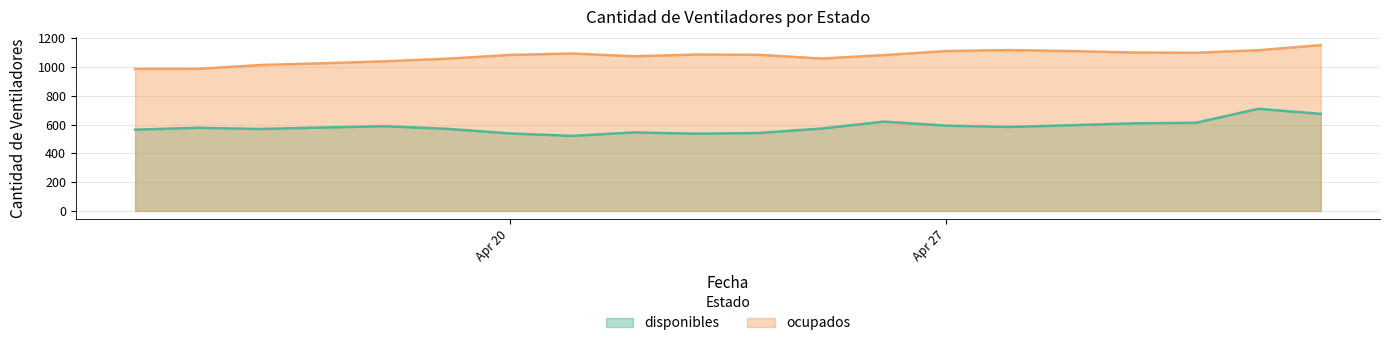

What are all the series names shown in the legend?

disponibles, ocupados